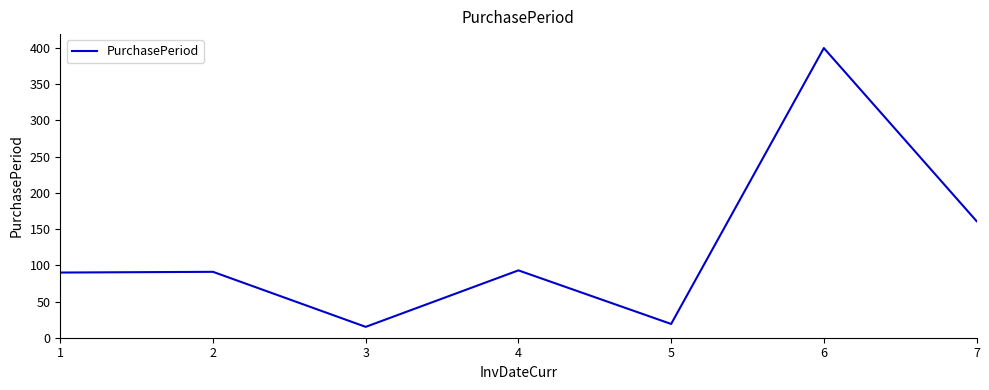

What is the change in value from 6 to 7?

-239